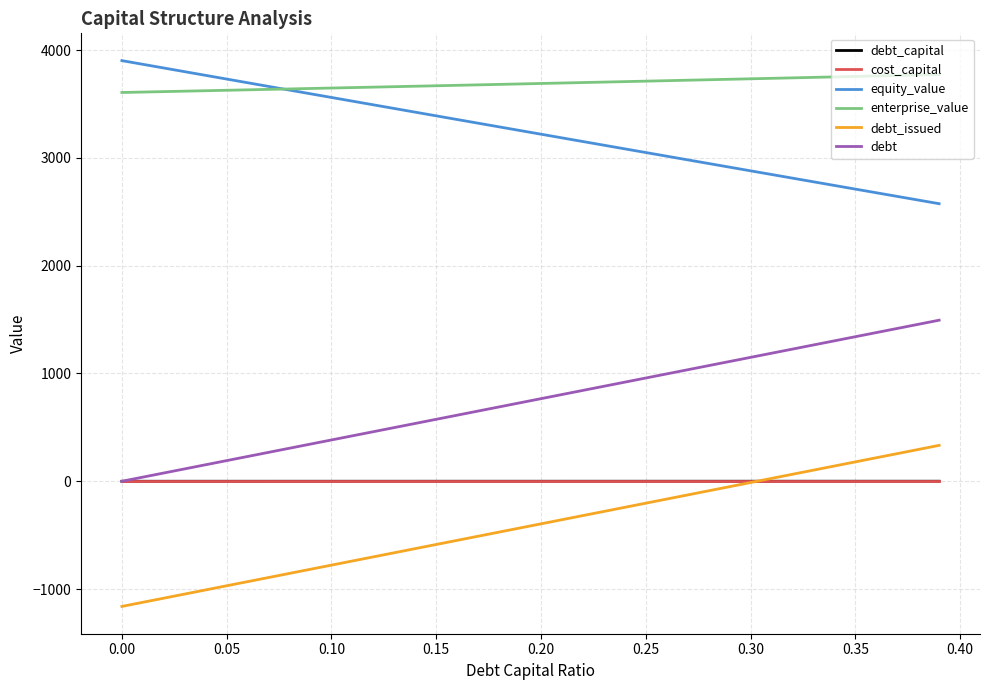

Which series has the largest total across all categories?

enterprise_value